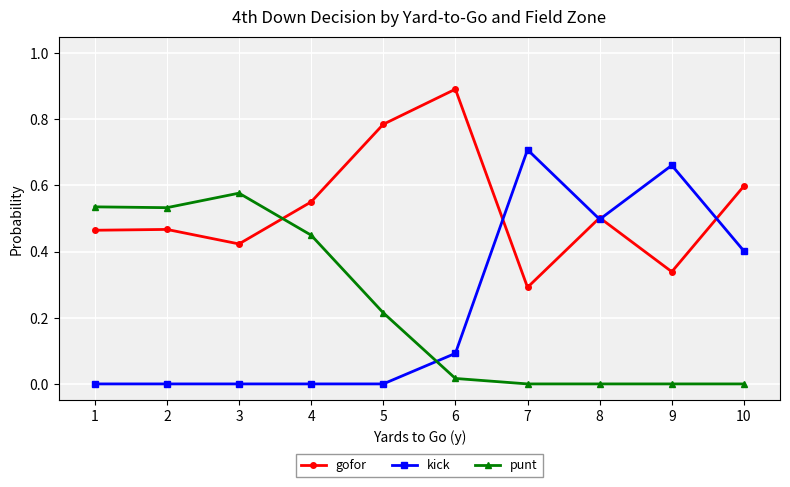

How many intersections are there between punt and gofor?

1